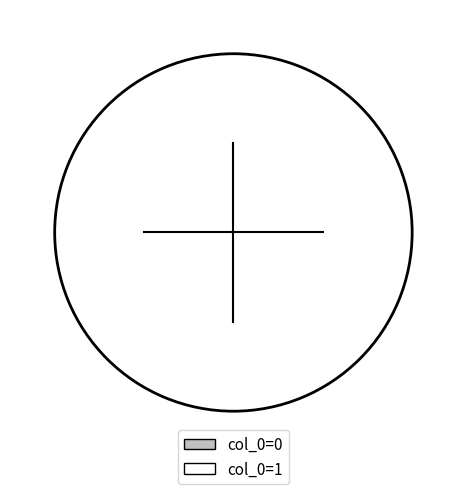

Does 1 account for over 50% of the chart?

Yes